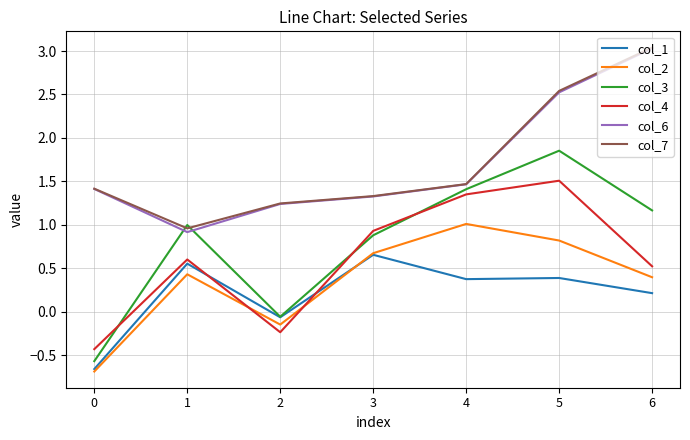

What is the sum of all col_6 values?

11.9